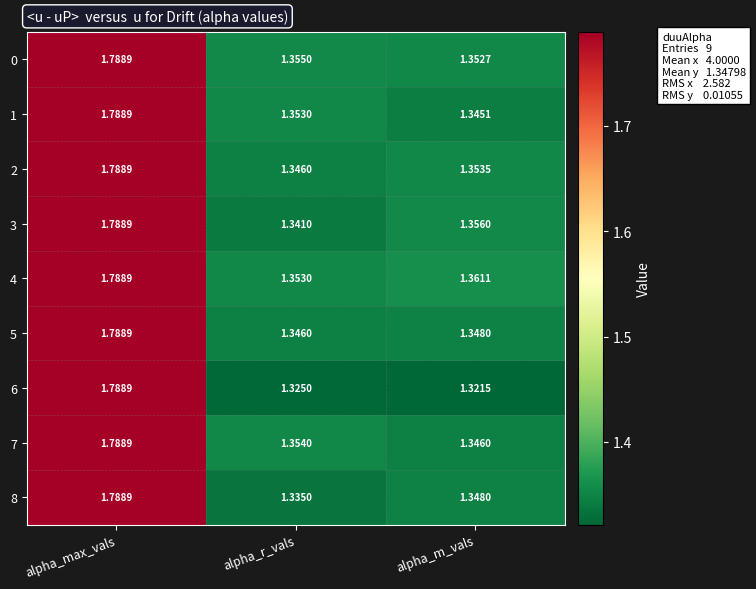

Which category has the lowest value in the 3 series?

alpha_r_vals